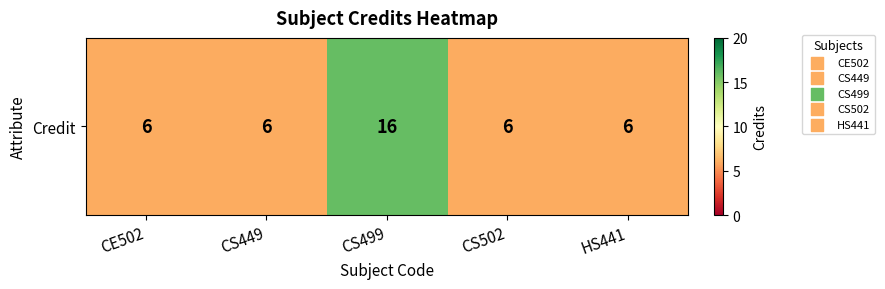

List the labels in order of value, smallest first.

CE502, CS449, CS502, HS441, CS499